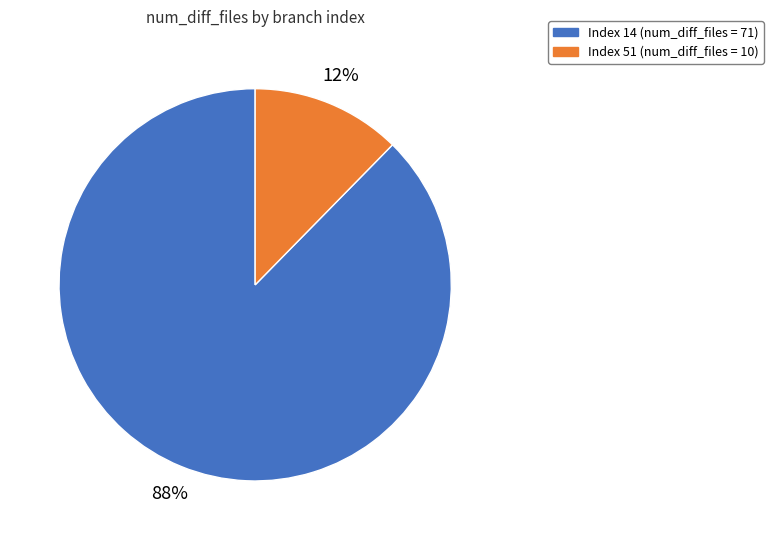

To the nearest percent, what is the average slice percentage?

50%